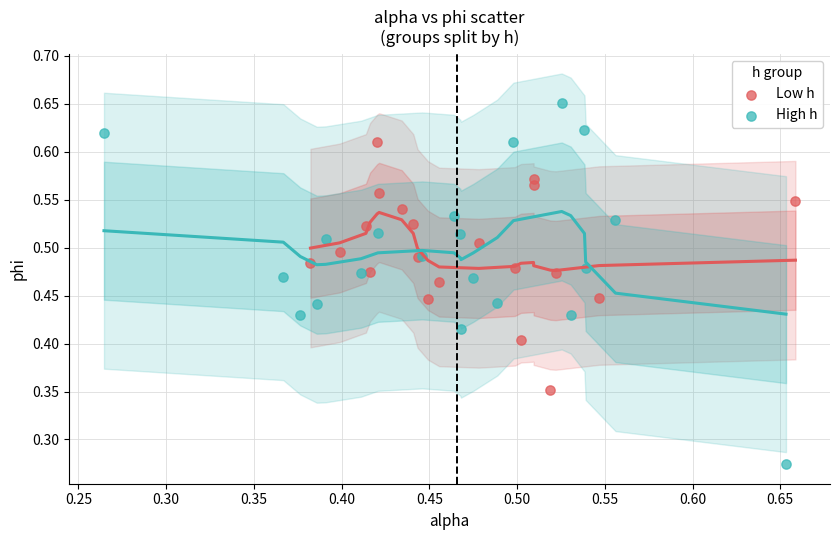

Which series has the widest spread of Y values?

High h